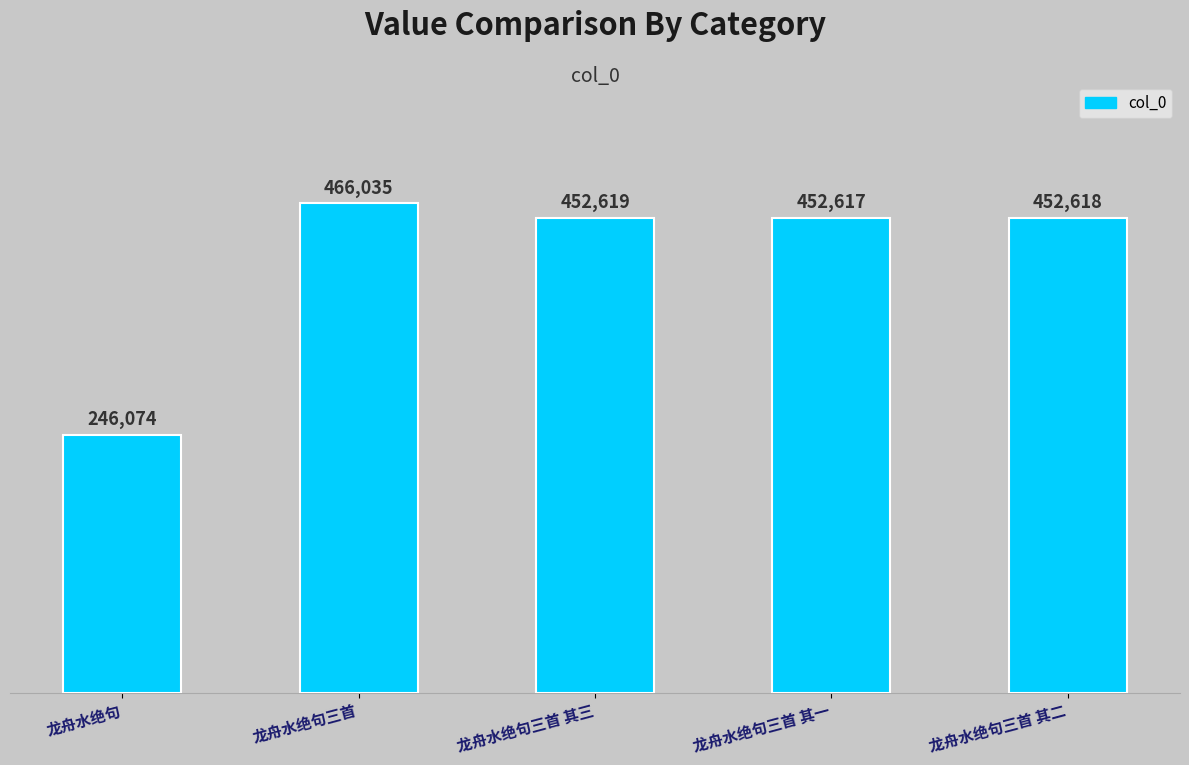

What is the approximate value at 龙舟水绝句三首 其一?

452617